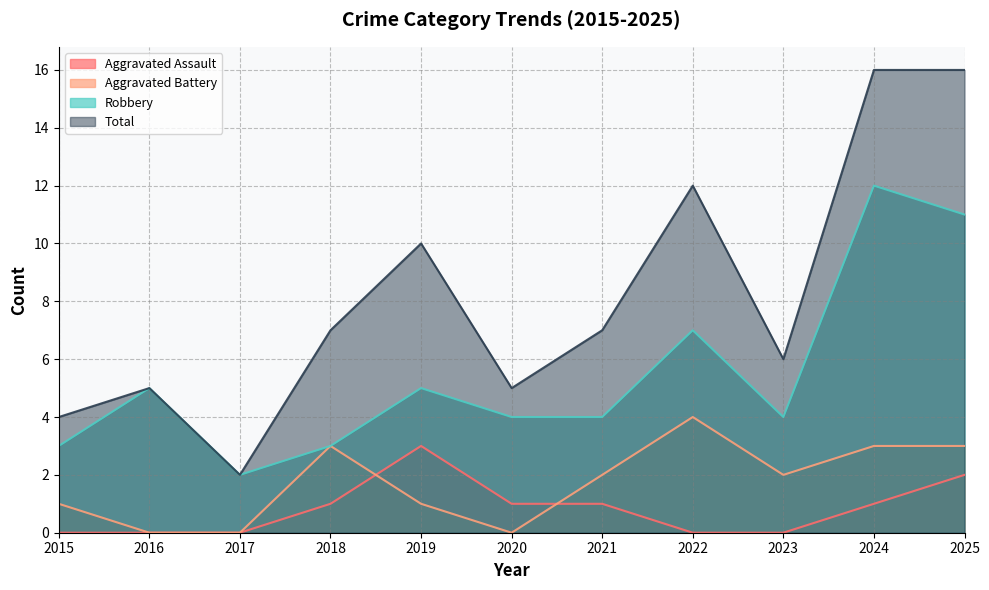

How many values in the Robbery series are below 4?

3